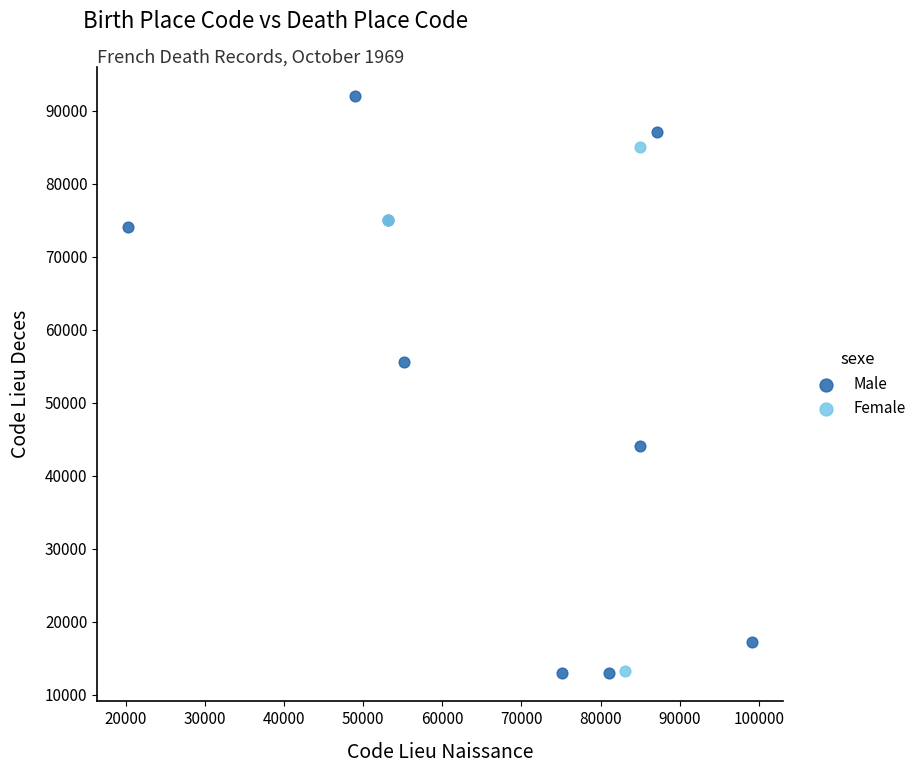

Which series has the largest Y range (max minus min)?

Male